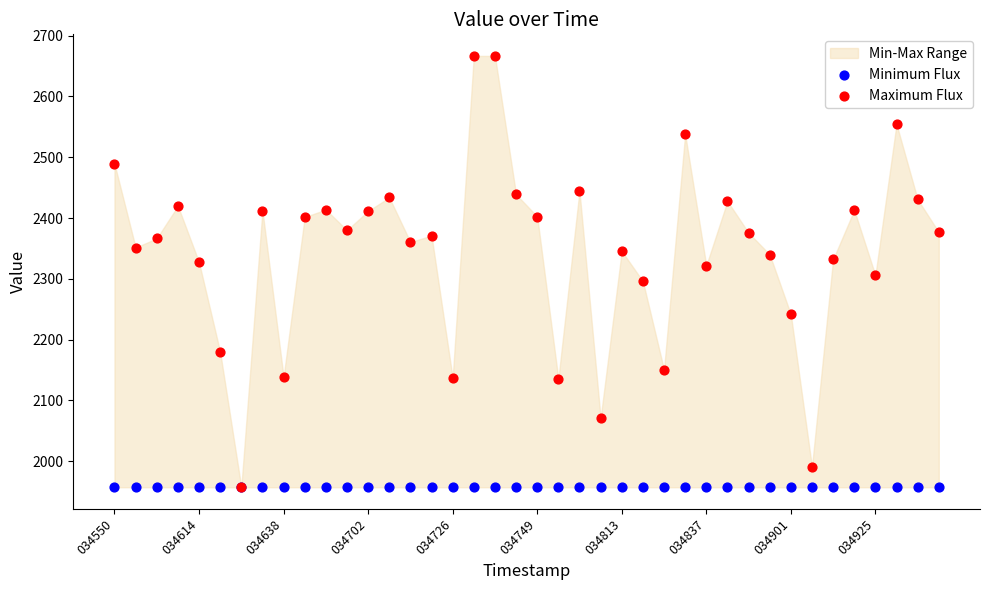

Which series has the widest spread of Y values?

Maximum Flux